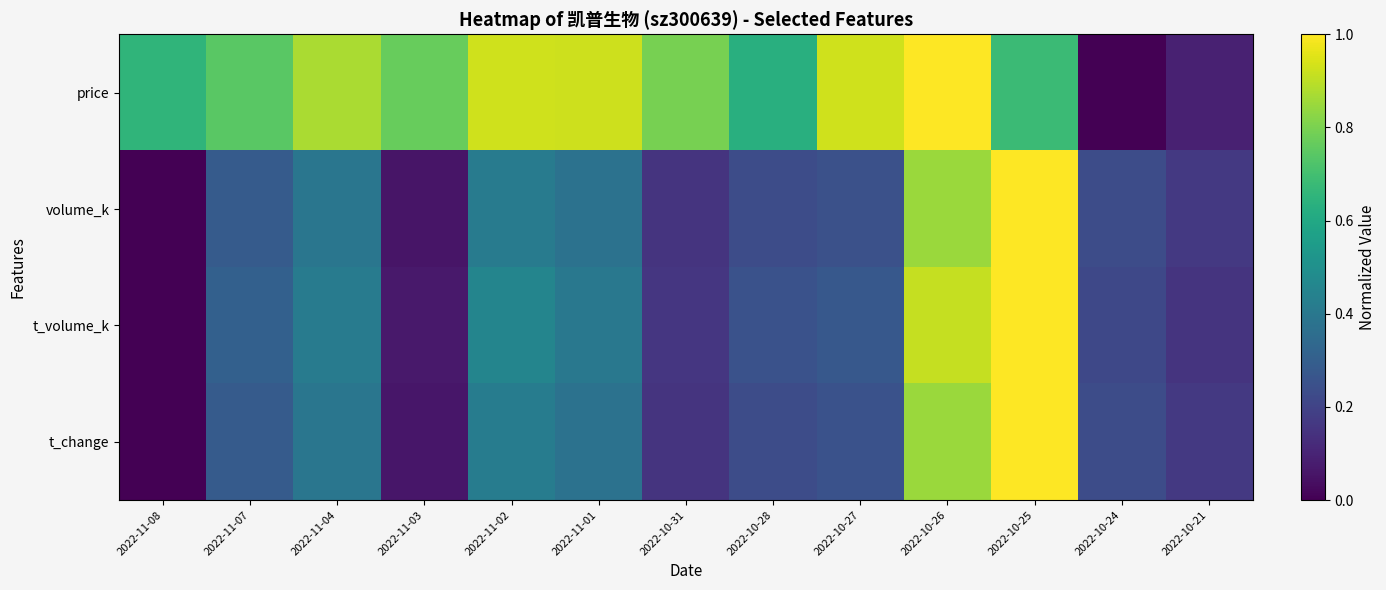

At how many categories does at least one series exceed 0?

13